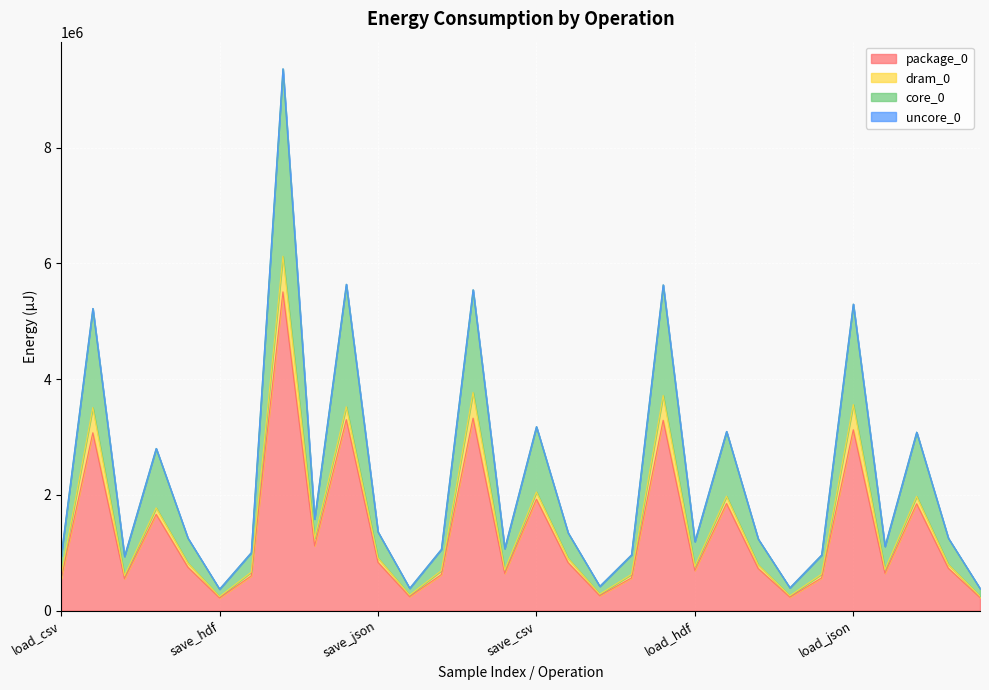

Does the chart display data point markers on the line(s)?

No